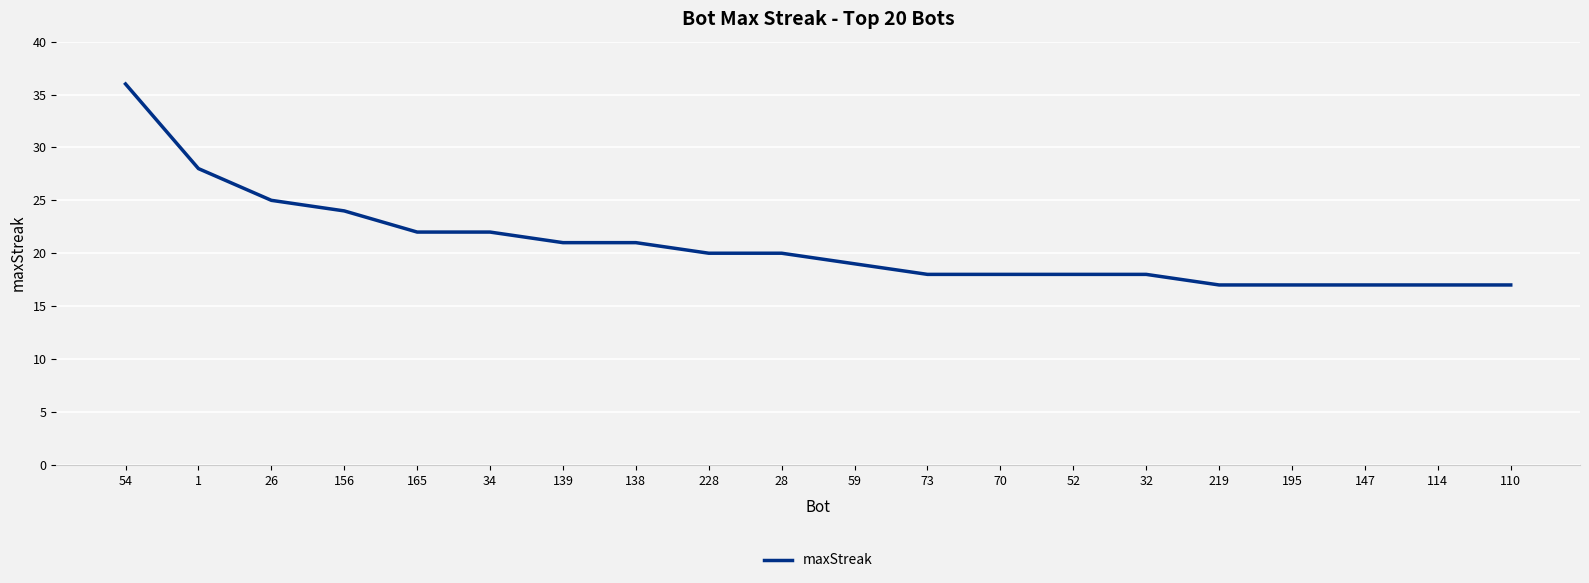

At which label does the data first exceed 20?

54